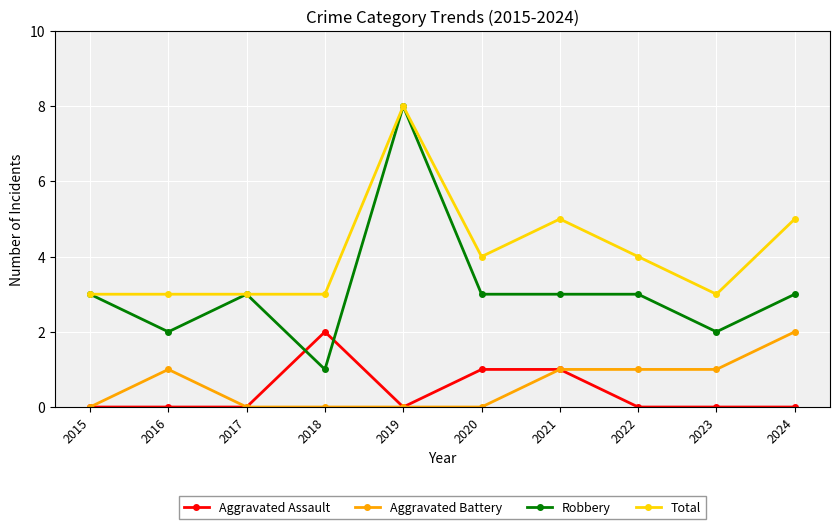

How many lines are shown in the chart?

4